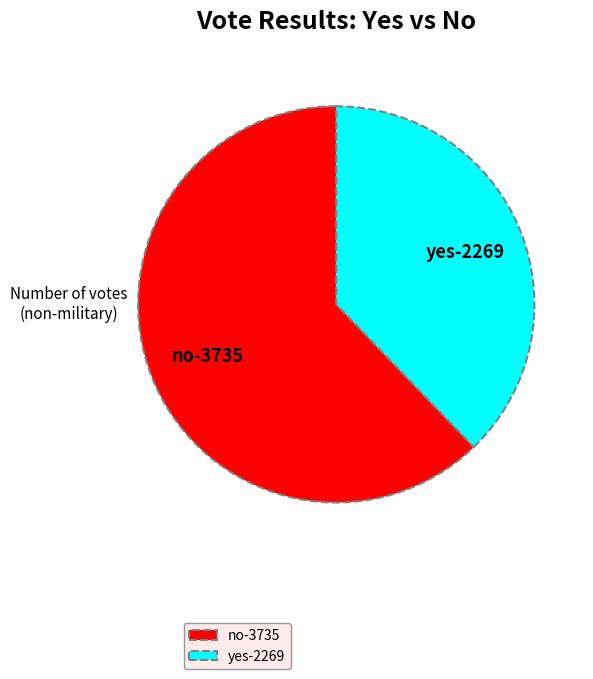

Approximately how many times larger is the value at yes compared to no?

0.6